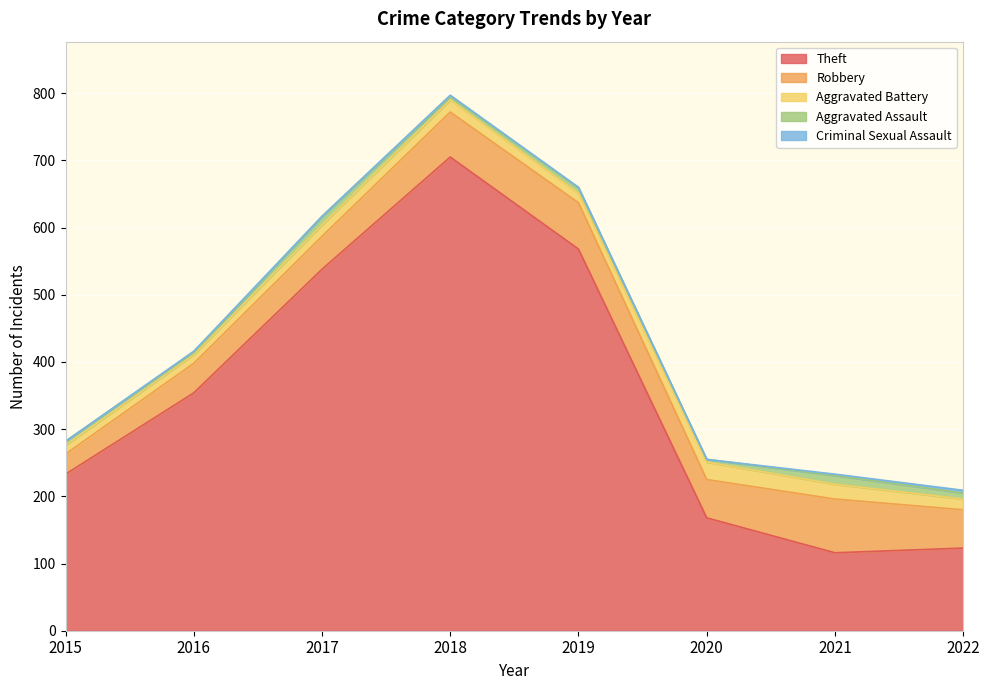

Which series has the widest spread of values?

Theft